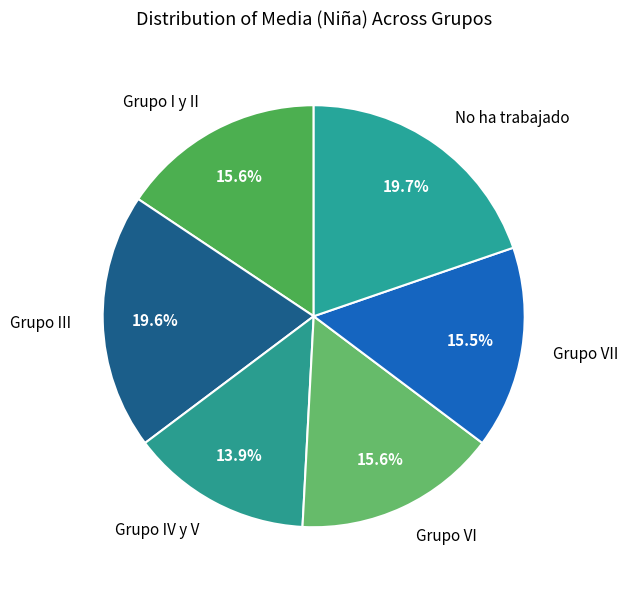

Does any single category account for the majority?

No